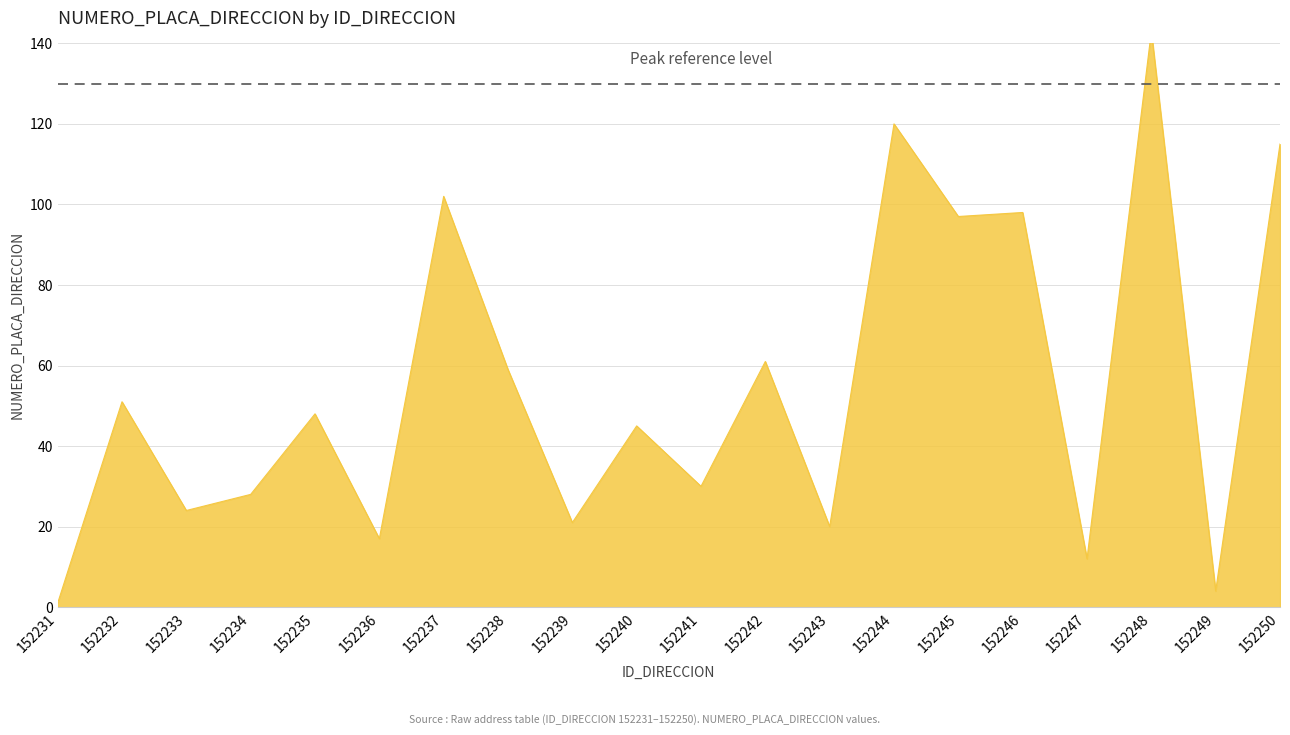

How many interior local valleys (lower than both neighbors) does the data have?

8